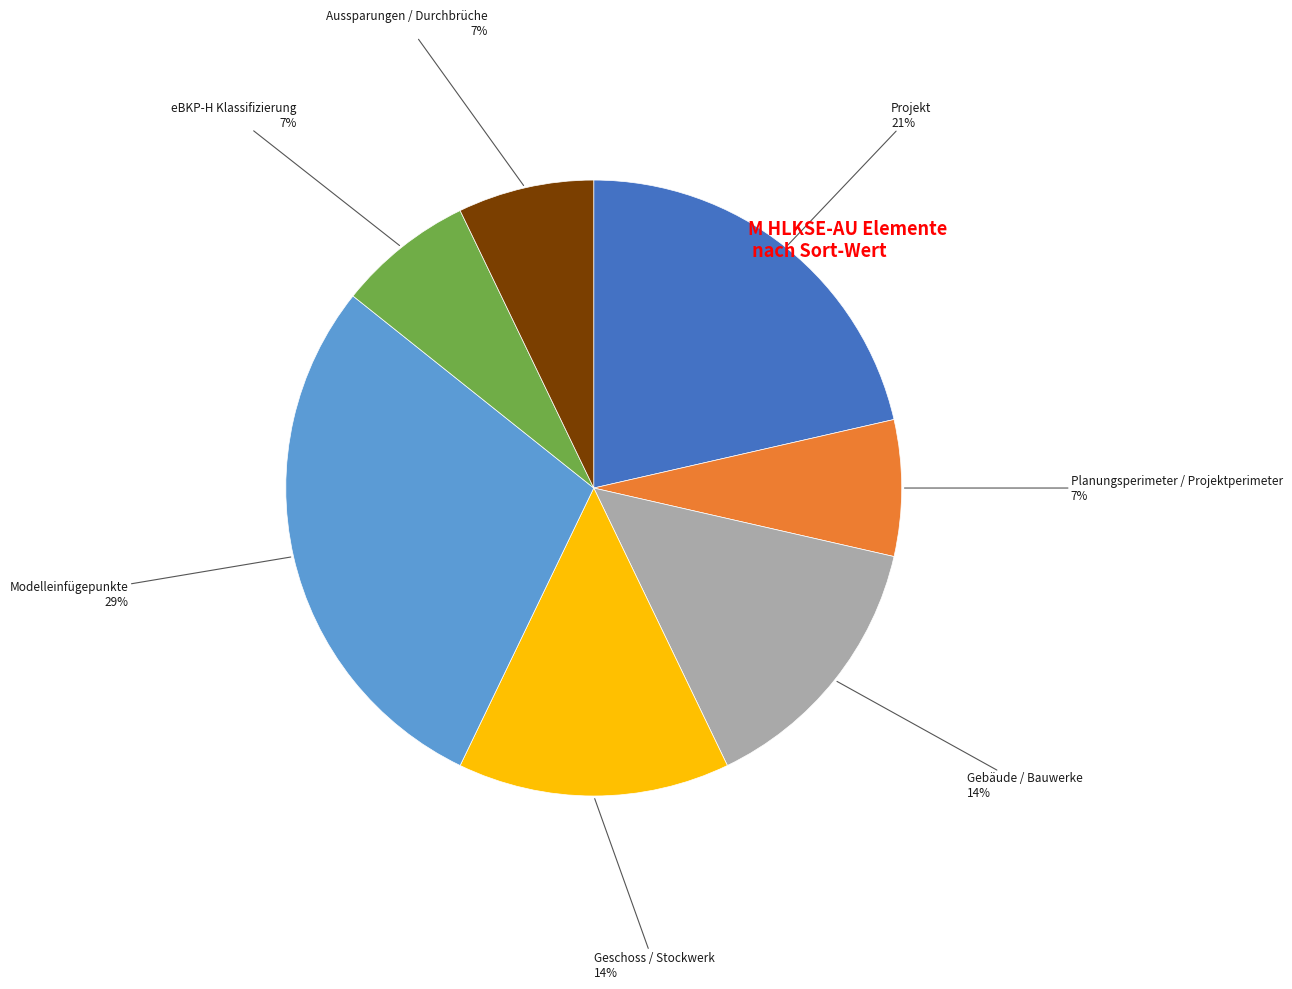

To the nearest percent, what portion does Gebäude / Bauwerke represent?

14%